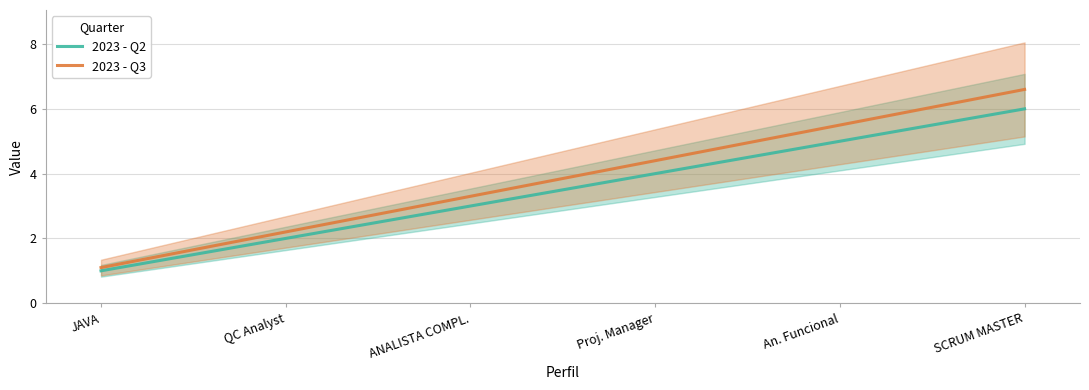

Reading left to right, list all the values displayed in this chart.

2023 - Q2: JAVA=1.0	QC Analyst=2.0	ANALISTA COMPL.=3.0	Proj. Manager=4.0	An. Funcional=5.0	SCRUM MASTER=6.0
2023 - Q3: JAVA=1.1	QC Analyst=2.2	ANALISTA COMPL.=3.3	Proj. Manager=4.4	An. Funcional=5.5	SCRUM MASTER=6.6